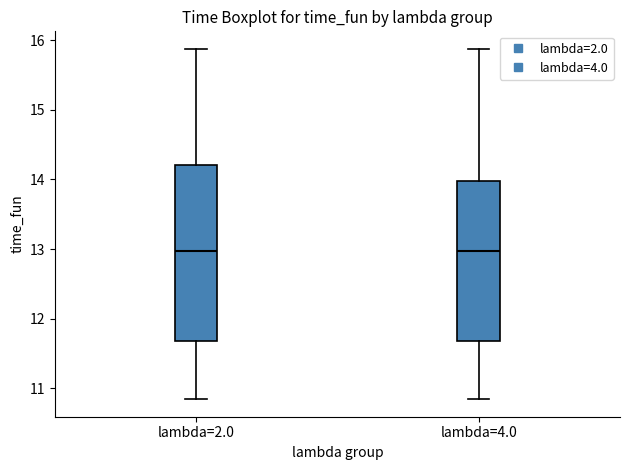

Where is the lower edge of the box for lambda=4.0 on the y-axis? The values are not printed on the chart, so give them approximately, as read against the axis.

11.7